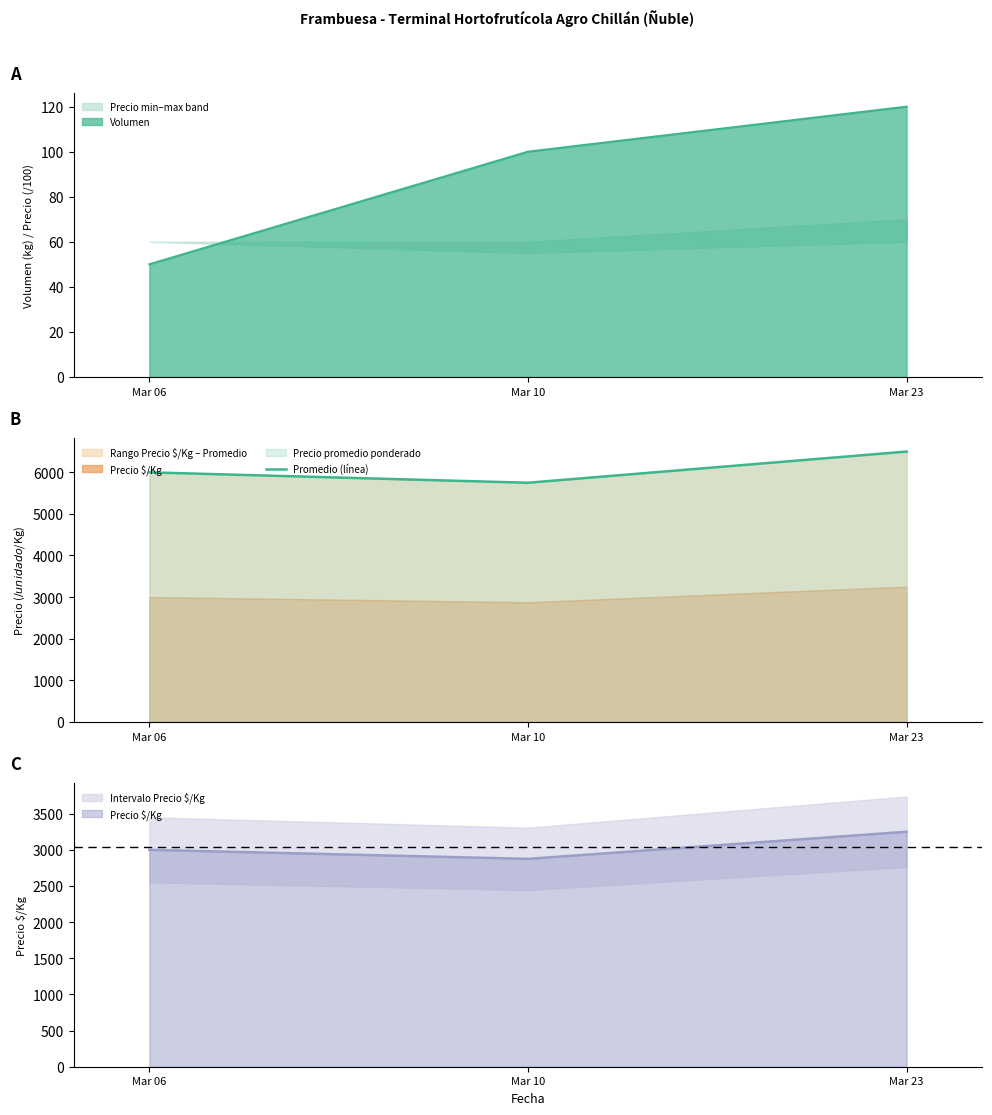

How many values are between 5750 and 6500?

3